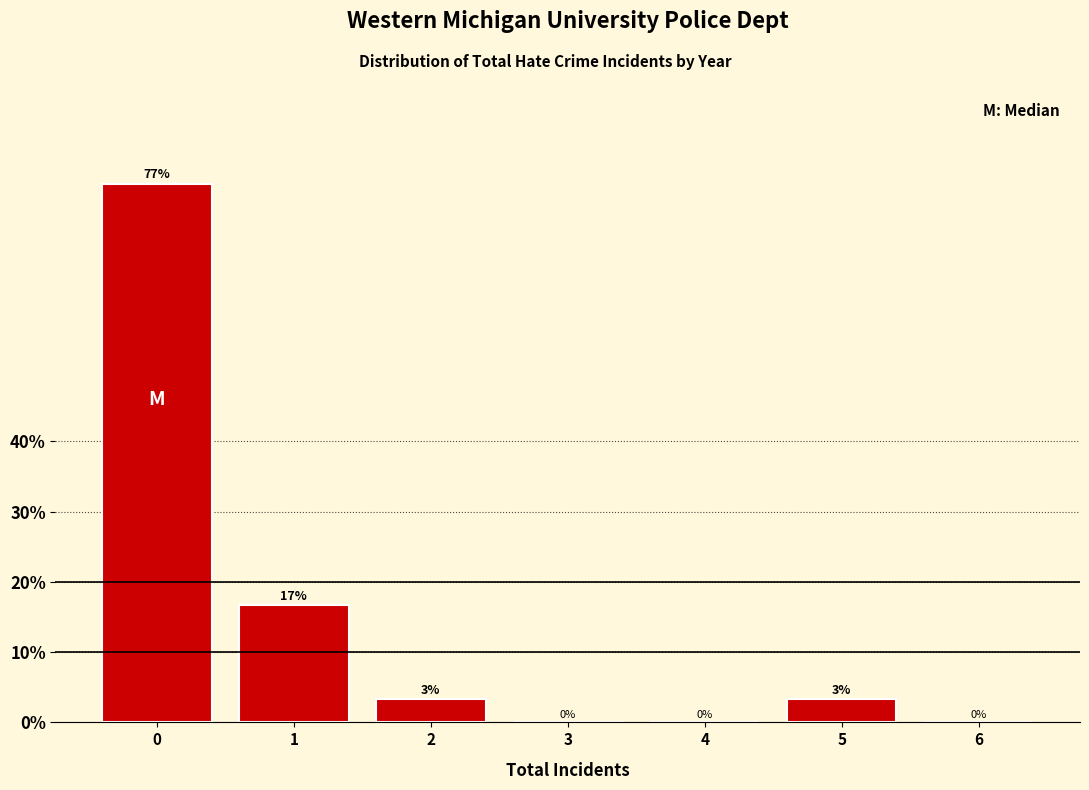

What is the sum of the values at 1 and 5?

20.0